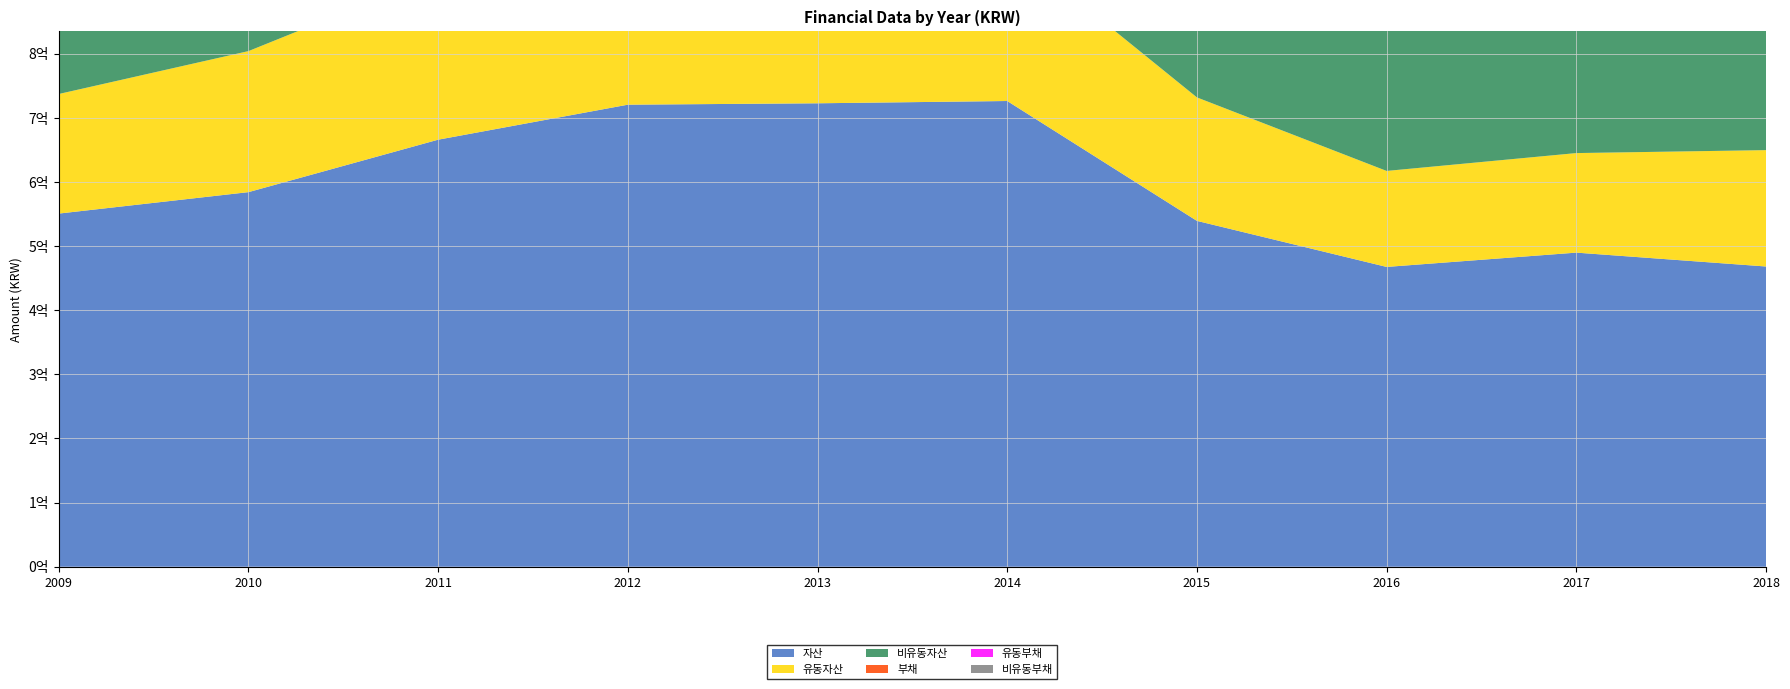

Reading right to left, what are all the values shown in this chart?

자산: 2018=468191705	2017=489823348	2016=467516374	2015=539326185	2014=726249930	2013=722690818	2012=720520338	2011=665931895	2010=584148680	2009=550705428
유동자산: 2018=181454612	2017=155232605	2016=149691411	2015=192525671	2014=245232215	2013=267897191	2012=294132312	2011=257587441	2010=219930969	2009=186481298
비유동자산: 2018=286737093	2017=334590743	2016=317824963	2015=346800513	2014=481017715	2013=454793627	2012=426388025	2011=408344454	2010=364217711	2009=364224130
부채: 2018=291040536	2017=327765283	2016=395624572	2015=478001735	2014=644513012	2013=567603373	2012=539042528	2011=482009659	2010=424555675	2009=383621708
유동부채: 2018=278789098	2017=318699330	2016=281446993	2015=416999622	2014=495905205	2013=395345961	2012=334571042	2011=329641086	2010=349726531	2009=298505279
비유동부채: 2018=12251438	2017=9065953	2016=114177579	2015=61002113	2014=148607807	2013=172257412	2012=204471486	2011=152368573	2010=74829144	2009=85116430